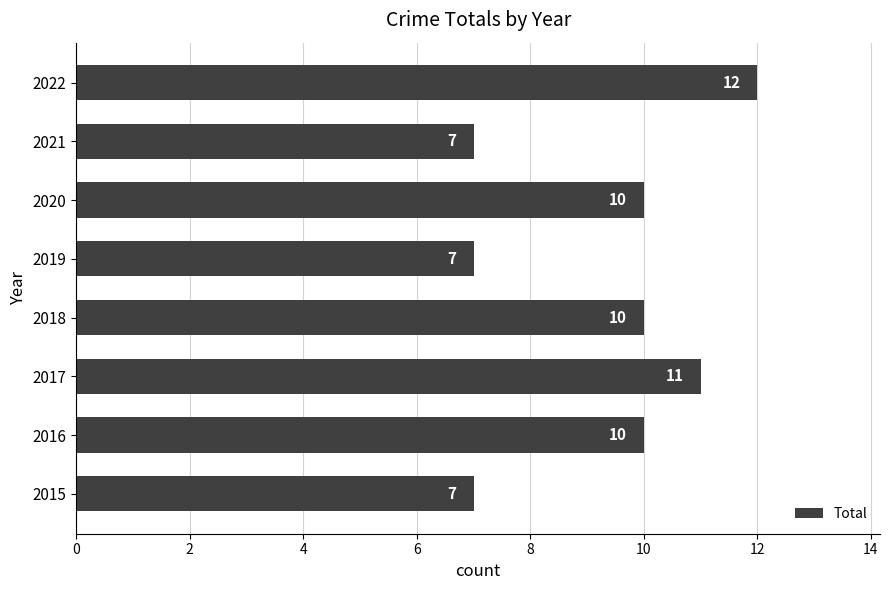

The chart shows a value of 12 at 2019. True or false?

False